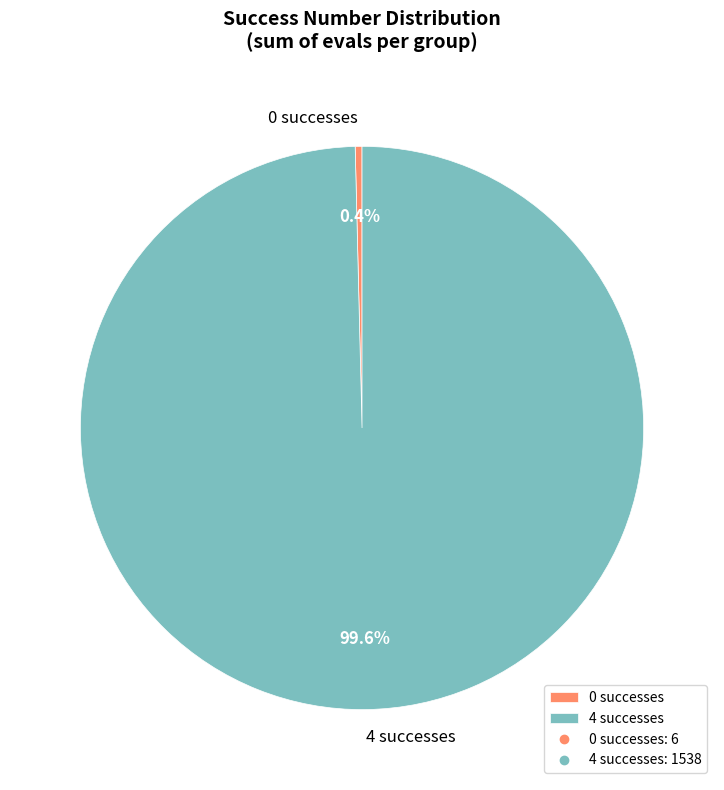

Which has a higher value, 4 successes or 0 successes?

4 successes